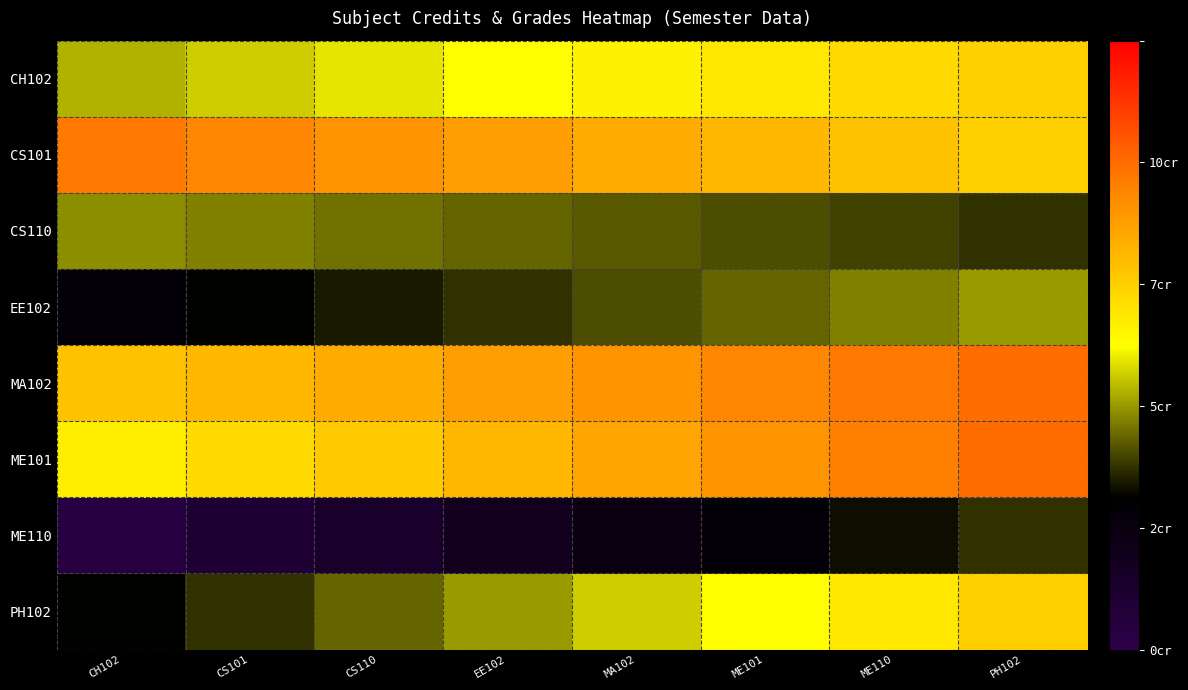

What is the spread (max minus min) of values at ME110?

5.1